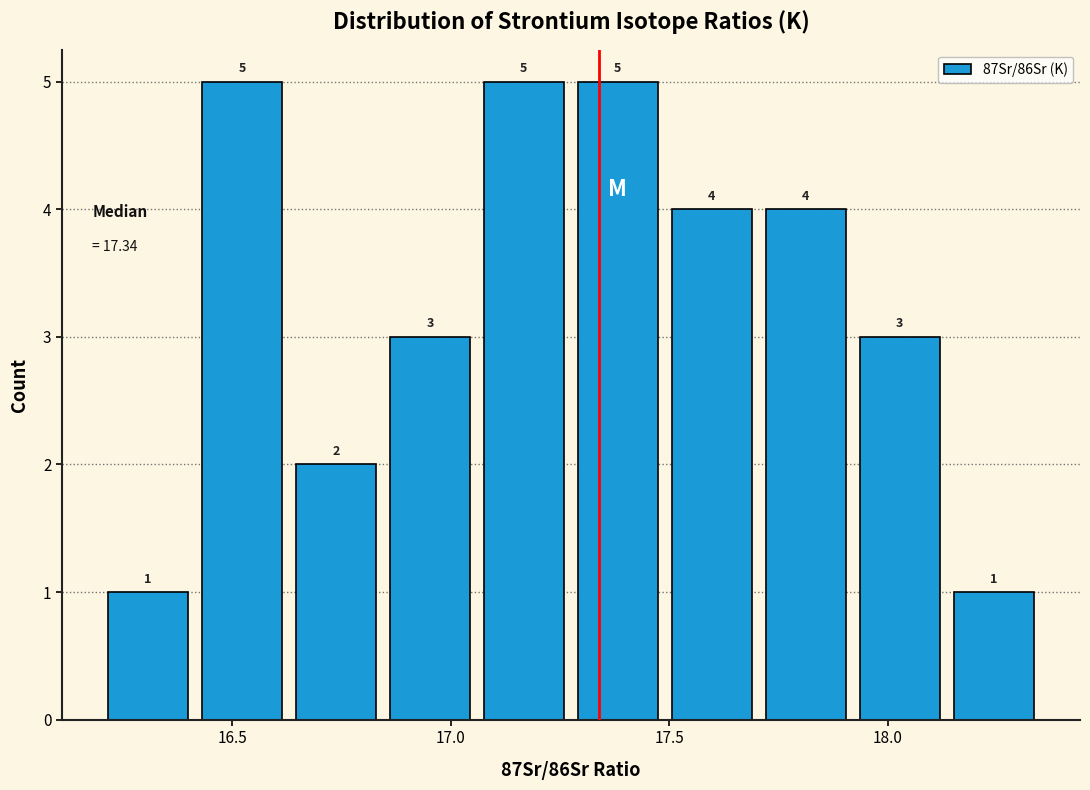

How tall is the bar that spans 17.060 to 17.275 on the x-axis? The bar edges are not printed on the chart, so give them approximately, as read against the axis.

5